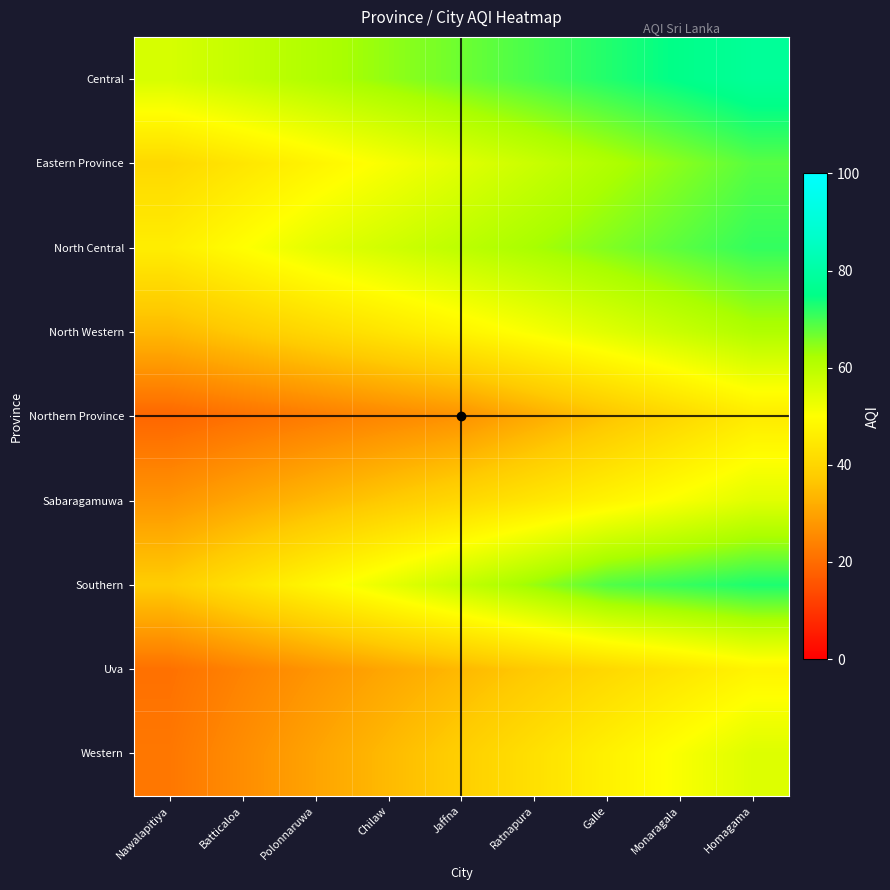

What is the total value across all series at Nawalapitiya?

303.9